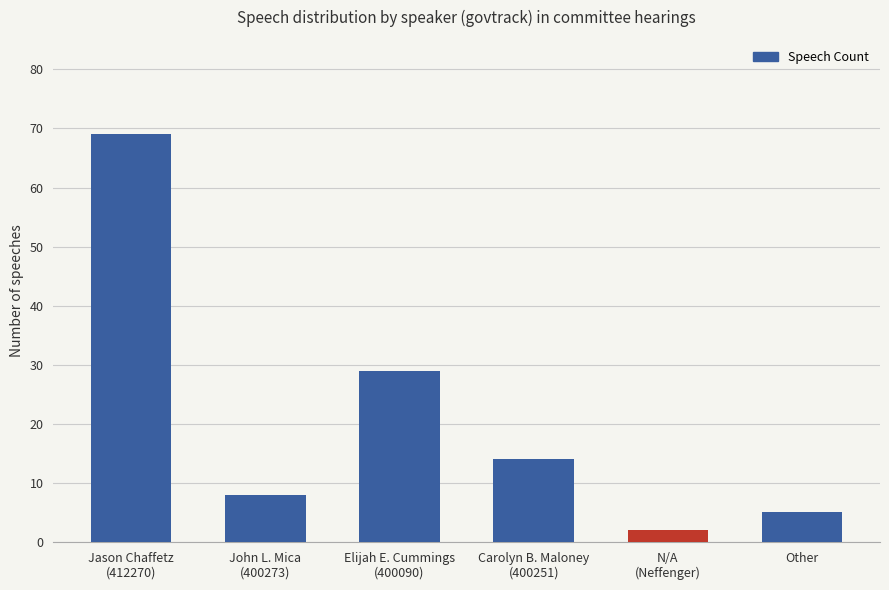

Reading left to right, transcribe all the data shown in this chart.

Jason Chaffetz
(412270)=69	John L. Mica
(400273)=8	Elijah E. Cummings
(400090)=29	Carolyn B. Maloney
(400251)=14	N/A
(Neffenger)=2	Other=5